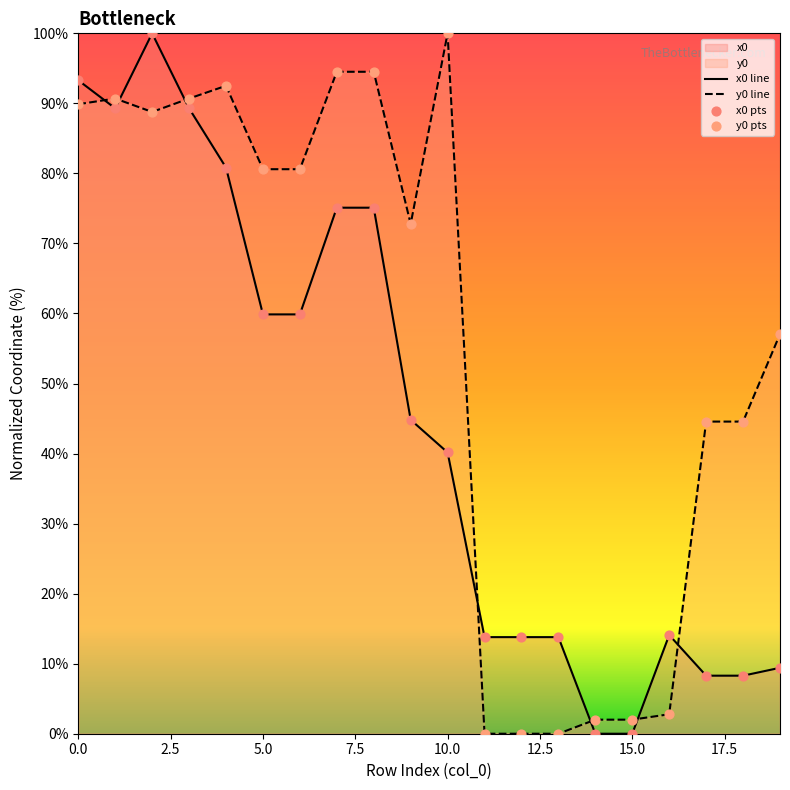

Which series reaches the maximum Y coordinate?

x0